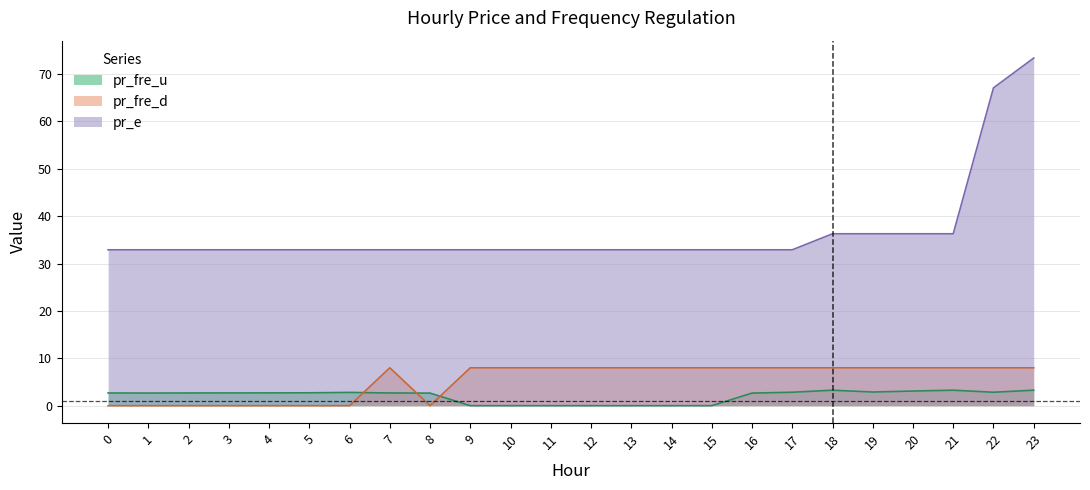

What is the sum of all pr_fre_u values?

48.4